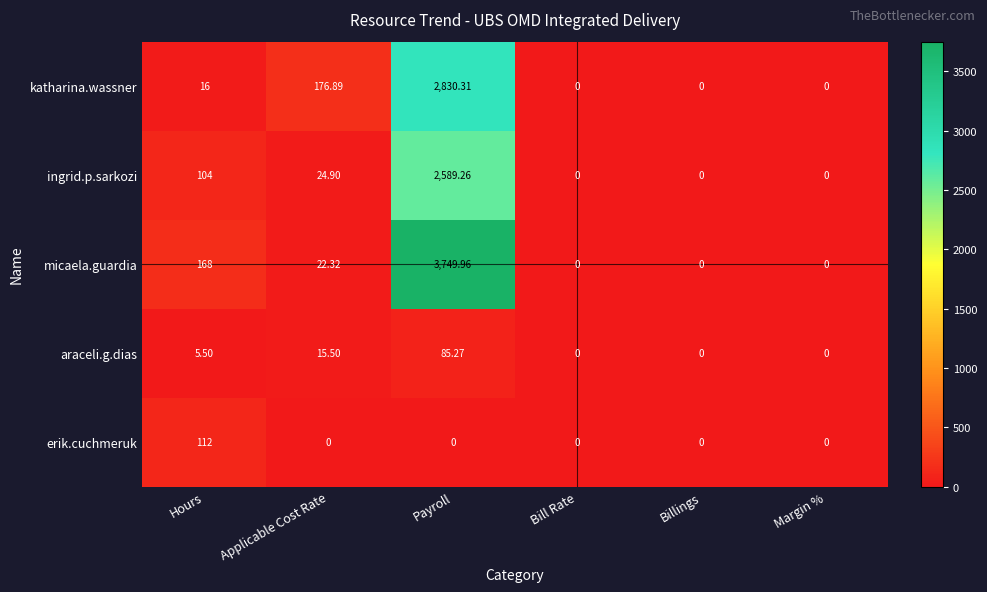

Rank the series by their maximum value, from lowest to highest.

araceli.g.dias, erik.cuchmeruk, ingrid.p.sarkozi, katharina.wassner, micaela.guardia